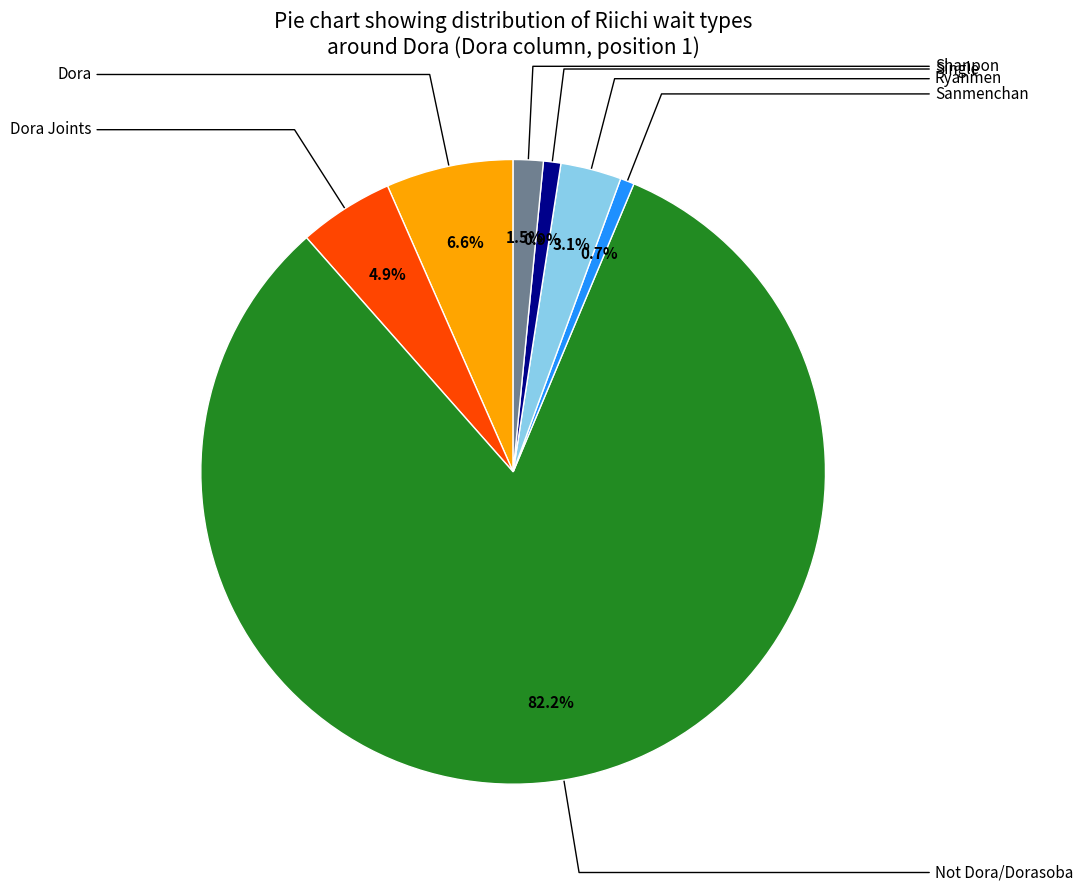

Does any single category account for the majority?

Yes